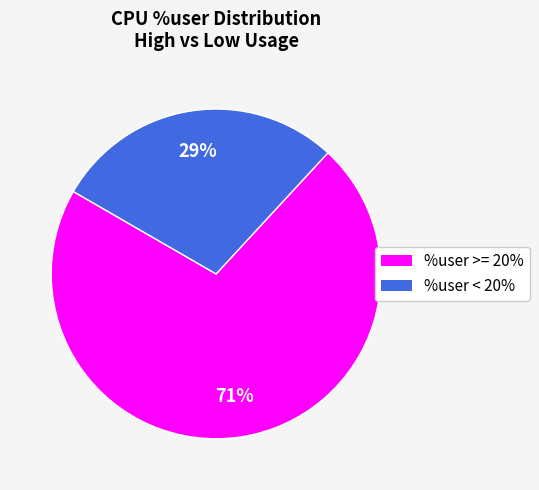

How many slices are in this pie chart?

2